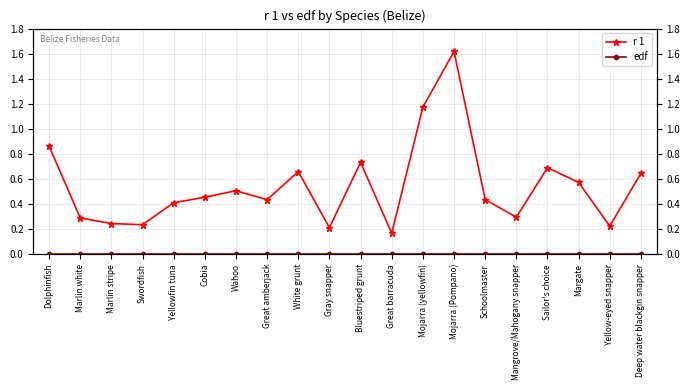

What is the minimum value for r 1?

0.2